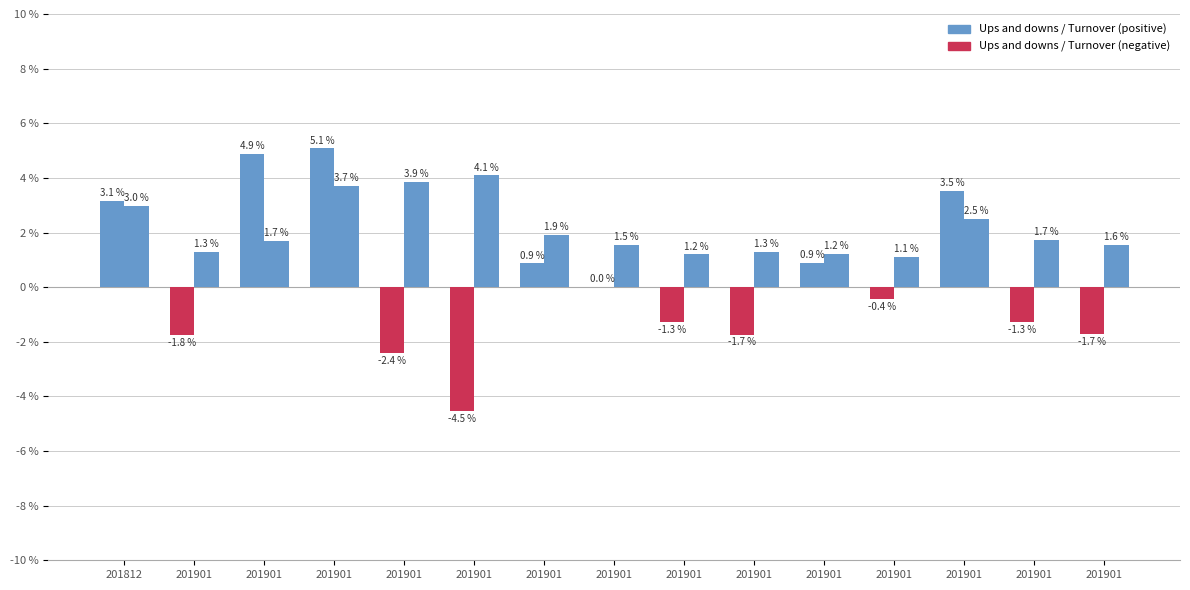

How many groups of bars are there?

15